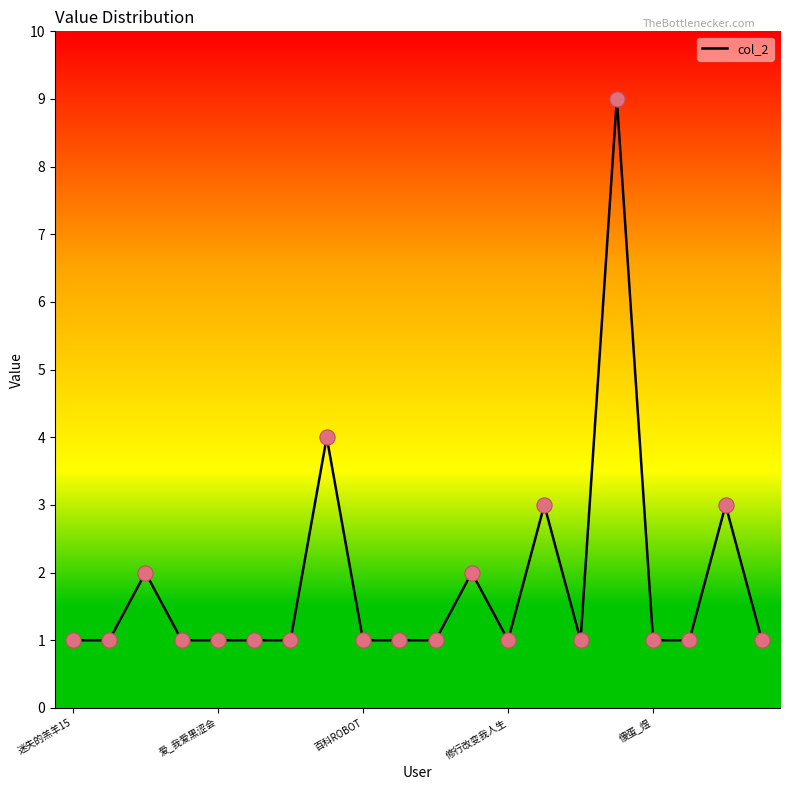

What is the difference between the maximum and minimum values?

8